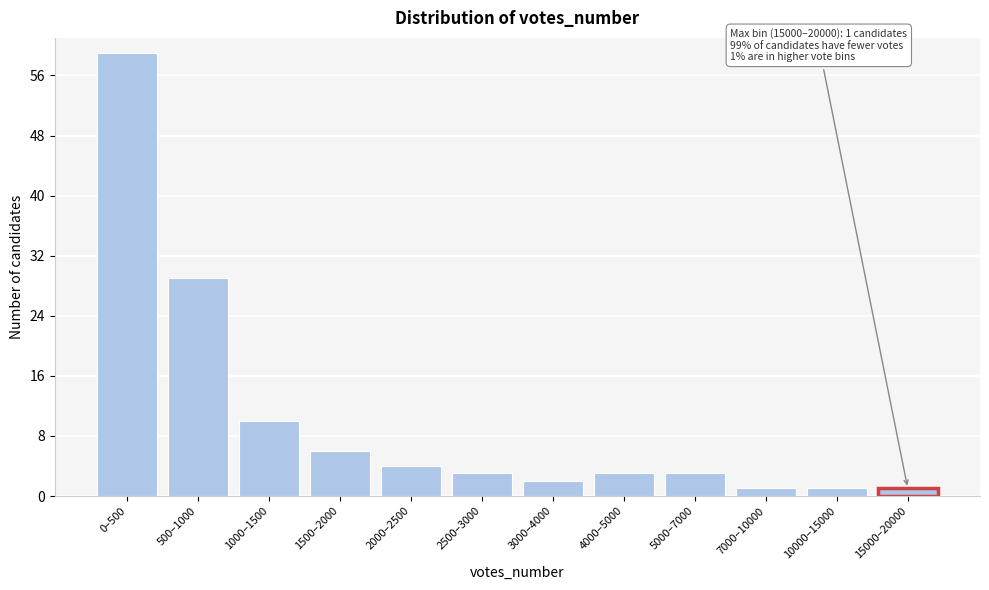

Reading right to left, list all the values displayed in this chart.

15000–20000=1	10000–15000=1	7000–10000=1	5000–7000=3	4000–5000=3	3000–4000=2	2500–3000=3	2000–2500=4	1500–2000=6	1000–1500=10	500–1000=29	0–500=59